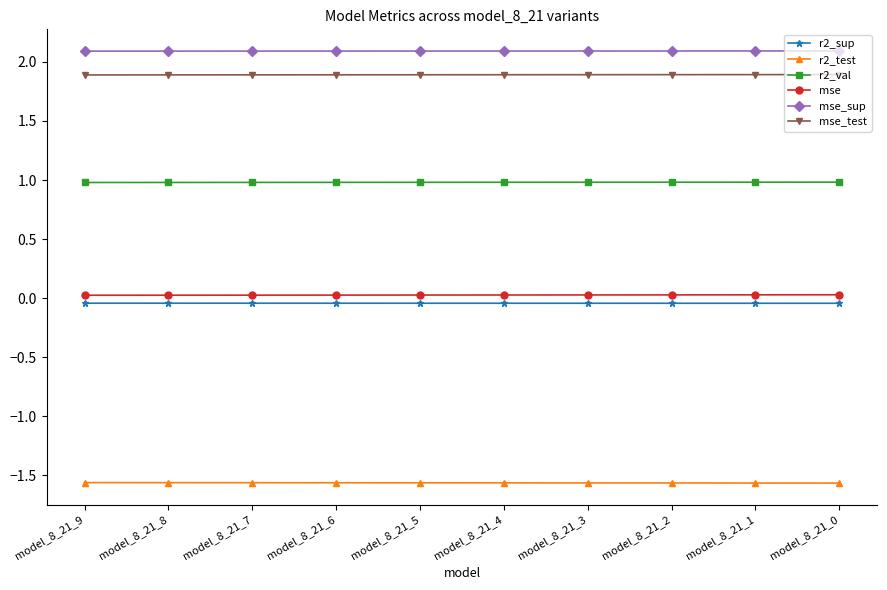

Does the chart display data point markers on the line(s)?

Yes